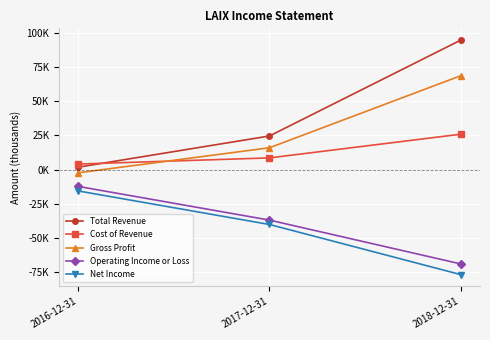

Is it true that Gross Profit equals 16000 at 2017-12-31?

True